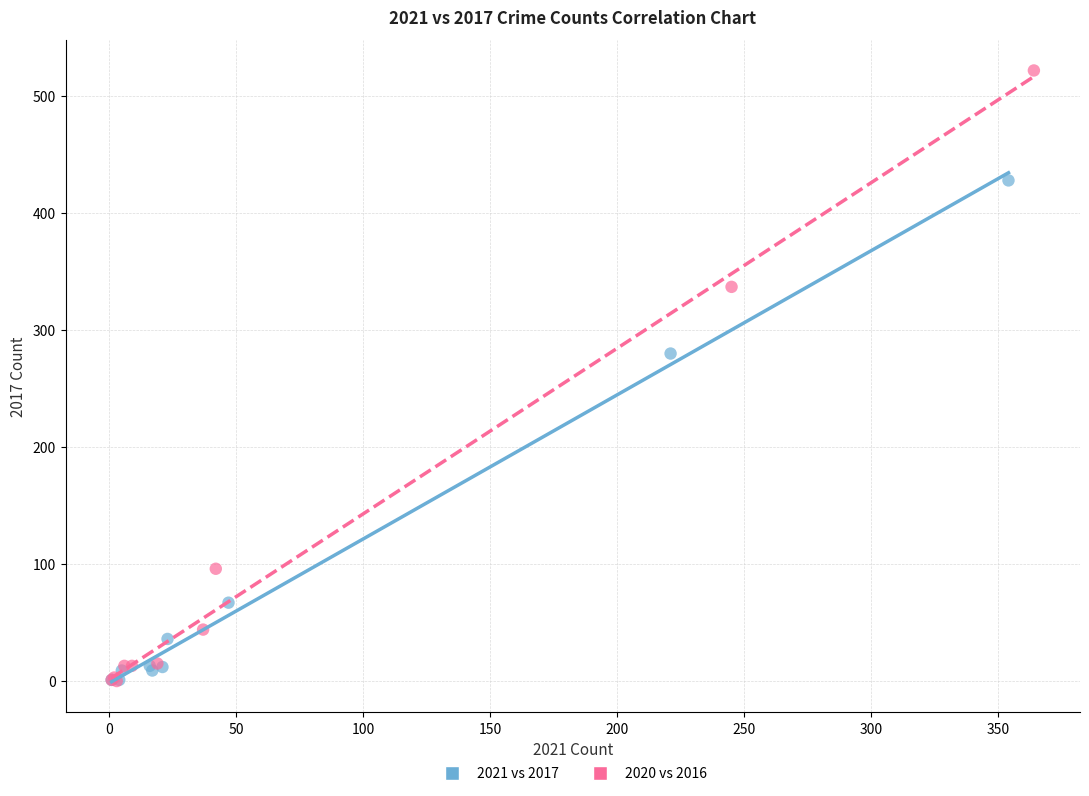

Which series has the widest spread of Y values?

2020 vs 2016